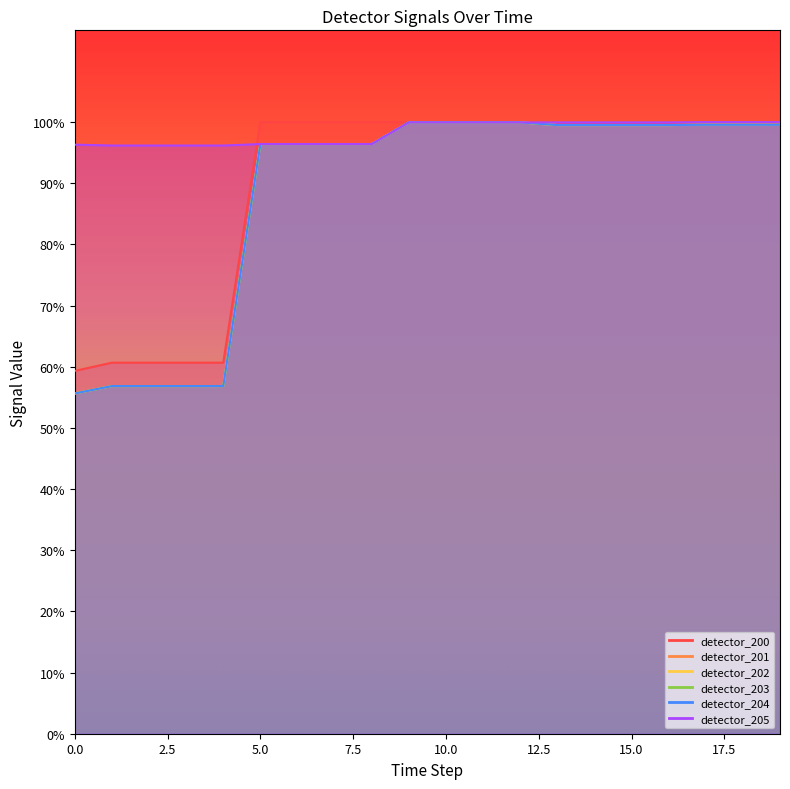

Reading left to right, what are all the values shown in this chart?

detector_200: 0=0.6	1=0.6	2=0.6	3=0.6	4=0.6	5=1.0	6=1.0	7=1.0	8=1.0	9=1.0	10=1.0	11=1.0	12=1.0	13=1.0	14=1.0	15=1.0	16=1.0	17=1.0	18=1.0	19=1.0
detector_201: 0=0.6	1=0.6	2=0.6	3=0.6	4=0.6	5=1.0	6=1.0	7=1.0	8=1.0	9=1.0	10=1.0	11=1.0	12=1.0	13=1.0	14=1.0	15=1.0	16=1.0	17=1.0	18=1.0	19=1.0
detector_202: 0=0.6	1=0.6	2=0.6	3=0.6	4=0.6	5=1.0	6=1.0	7=1.0	8=1.0	9=1.0	10=1.0	11=1.0	12=1.0	13=1.0	14=1.0	15=1.0	16=1.0	17=1.0	18=1.0	19=1.0
detector_203: 0=0.6	1=0.6	2=0.6	3=0.6	4=0.6	5=1.0	6=1.0	7=1.0	8=1.0	9=1.0	10=1.0	11=1.0	12=1.0	13=1.0	14=1.0	15=1.0	16=1.0	17=1.0	18=1.0	19=1.0
detector_204: 0=0.6	1=0.6	2=0.6	3=0.6	4=0.6	5=1.0	6=1.0	7=1.0	8=1.0	9=1.0	10=1.0	11=1.0	12=1.0	13=1.0	14=1.0	15=1.0	16=1.0	17=1.0	18=1.0	19=1.0
detector_205: 0=1.0	1=1.0	2=1.0	3=1.0	4=1.0	5=1.0	6=1.0	7=1.0	8=1.0	9=1.0	10=1.0	11=1.0	12=1.0	13=1.0	14=1.0	15=1.0	16=1.0	17=1.0	18=1.0	19=1.0